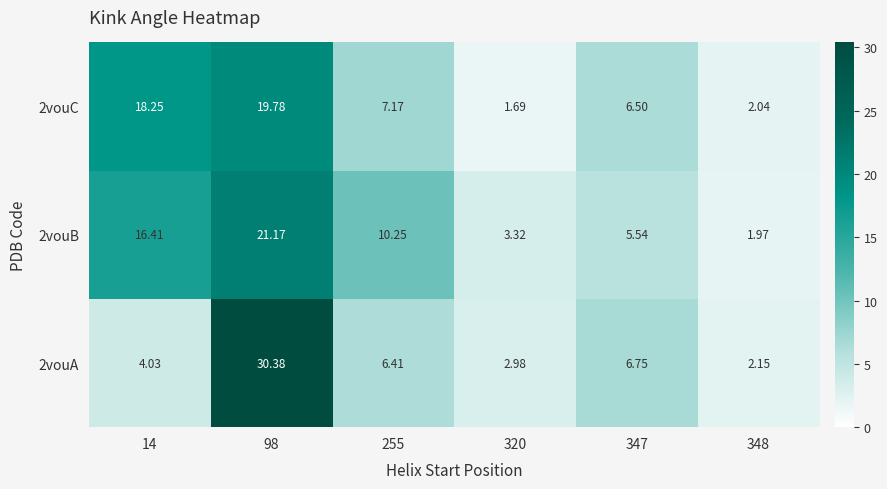

Which series has the largest range (max minus min)?

2vouA